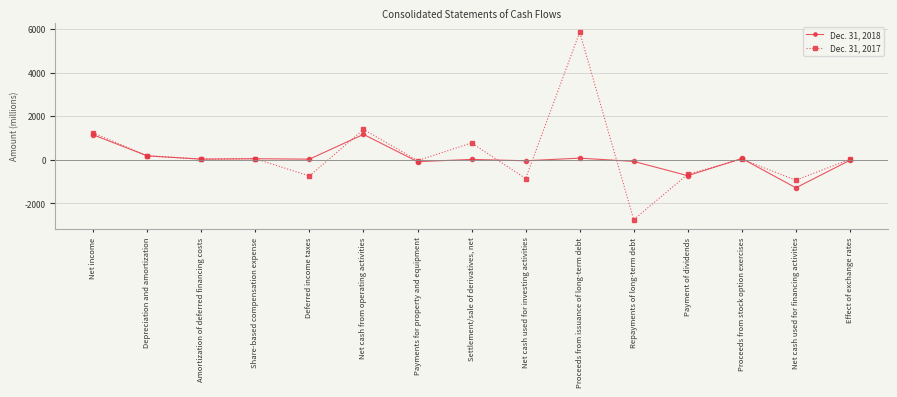

In Dec. 31, 2017, how many points are lower than both neighbors (excluding endpoints)?

6